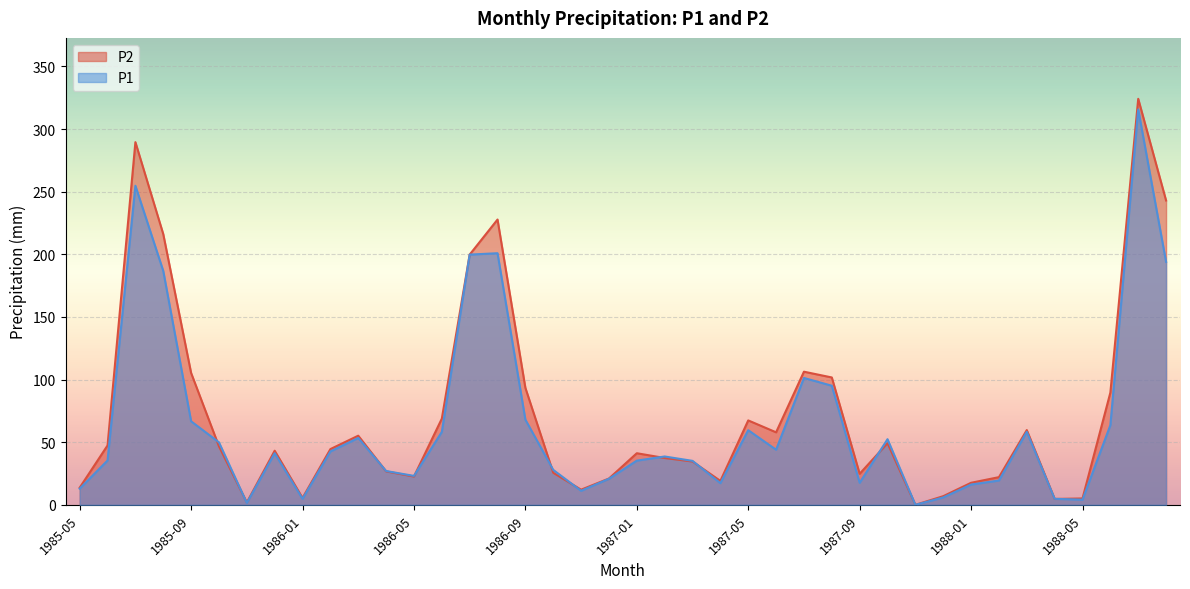

List the labels in order of P1 value, smallest first.

1987-11, 1985-11, 1988-05, 1986-01, 1988-04, 1987-12, 1986-11, 1985-05, 1988-01, 1987-04, 1987-09, 1988-02, 1986-12, 1986-05, 1986-04, 1986-10, 1987-03, 1987-01, 1985-06, 1987-02, 1985-12, 1986-02, 1987-06, 1985-10, 1987-10, 1986-03, 1986-06, 1988-03, 1987-05, 1988-06, 1985-09, 1986-09, 1987-08, 1987-07, 1985-08, 1988-08, 1986-07, 1986-08, 1985-07, 1988-07